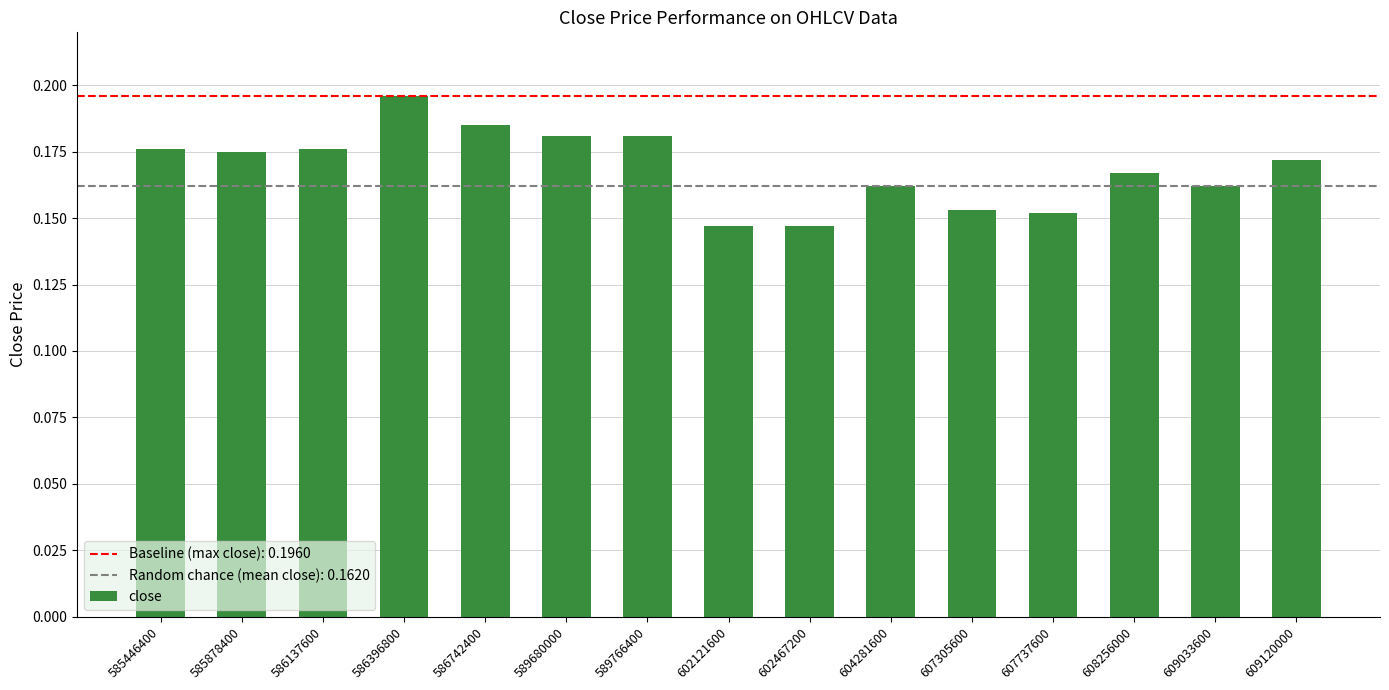

True or false: the data shows 0.0 at 589680000.

False